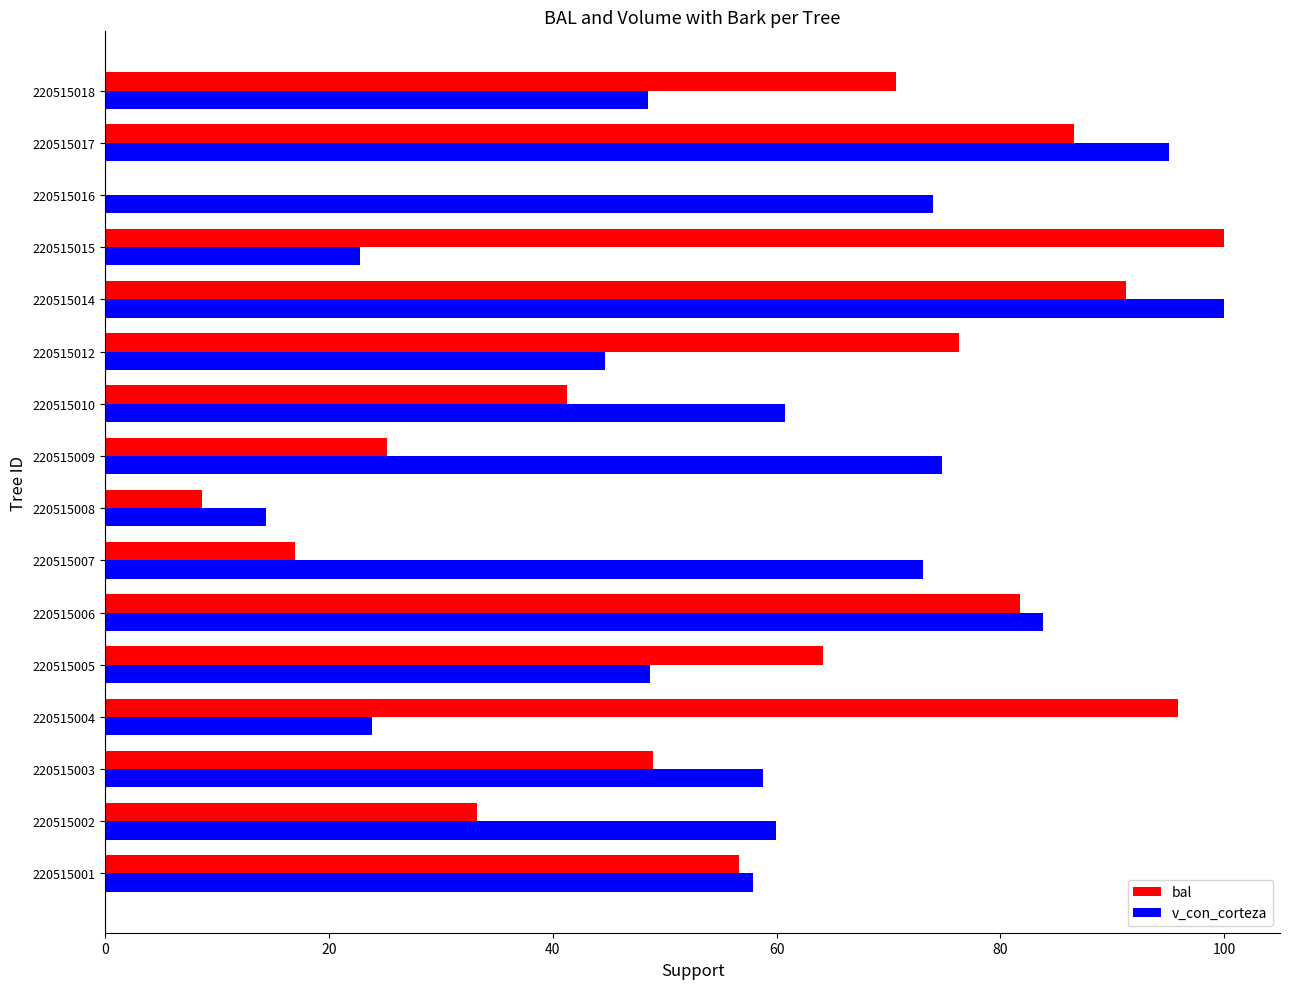

What is the maximum value for bal?

100.0